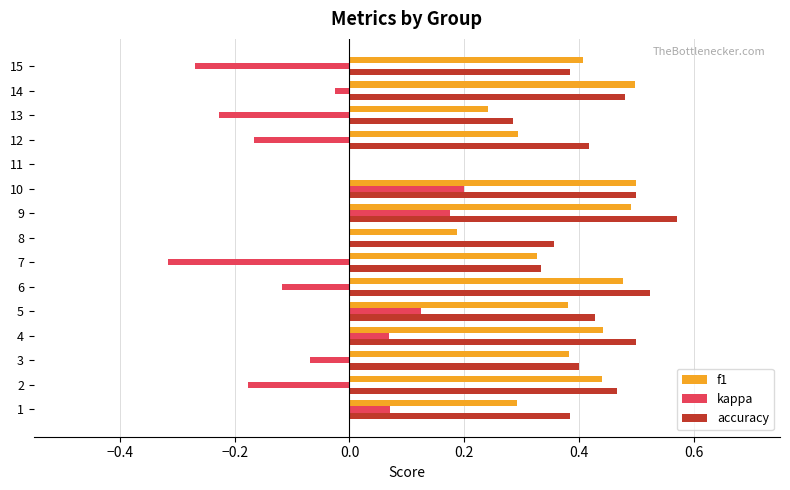

What is the sum of all kappa values?

-0.7